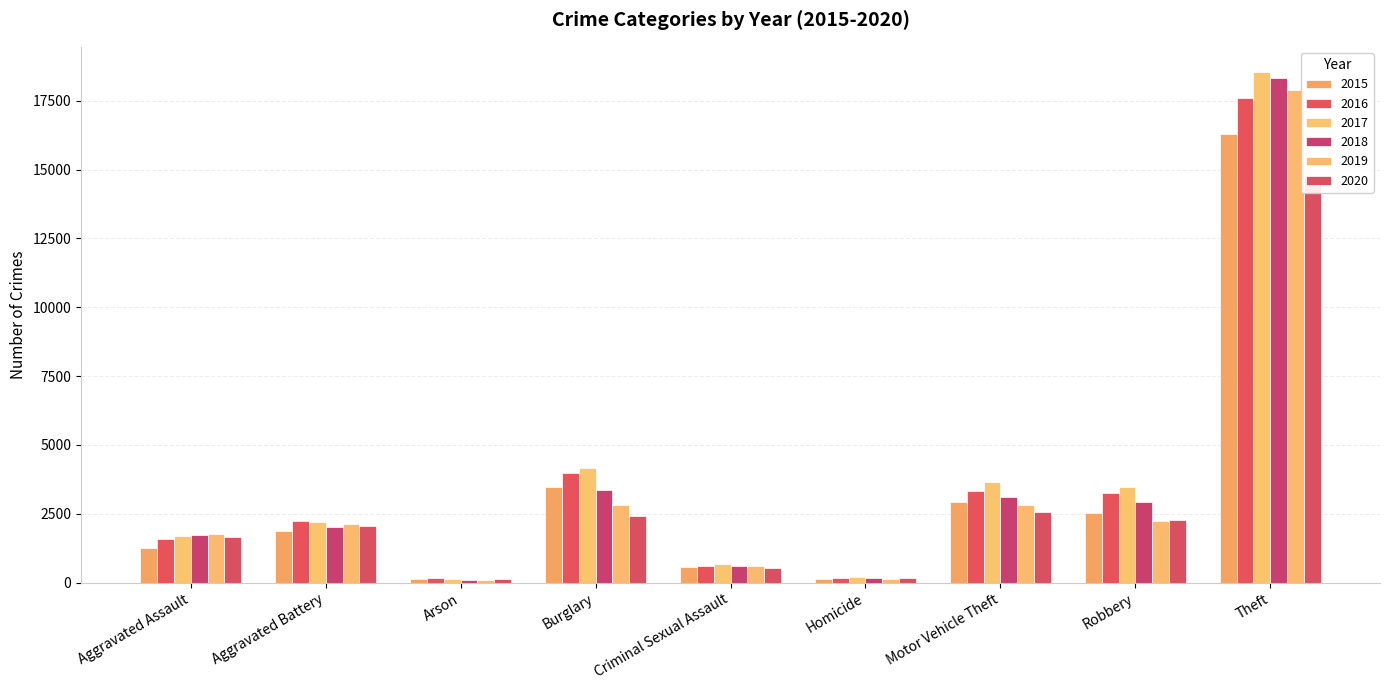

What position from the right is Burglary?

6